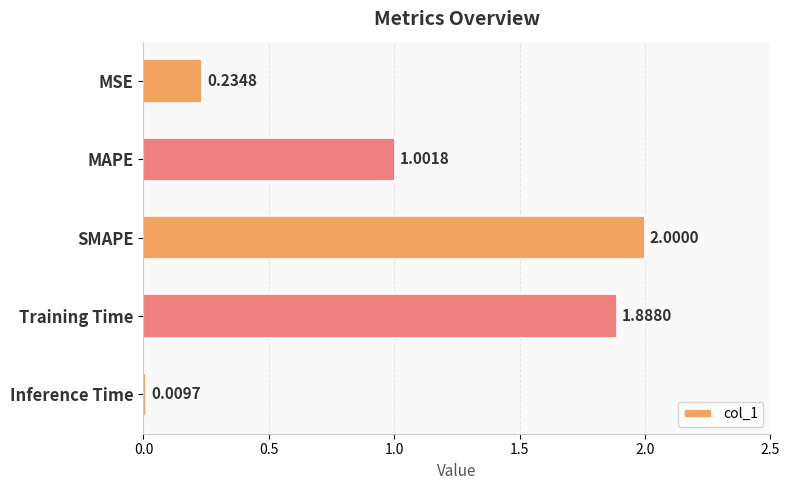

What is the average value?

1.0